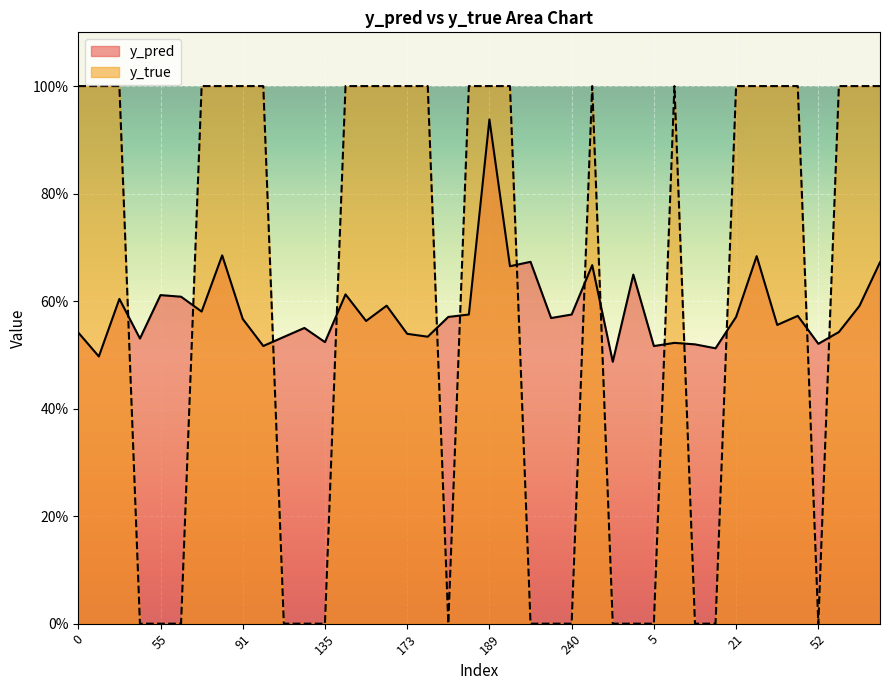

After their last crossing, which series has the higher values: y_true or y_pred?

y_true